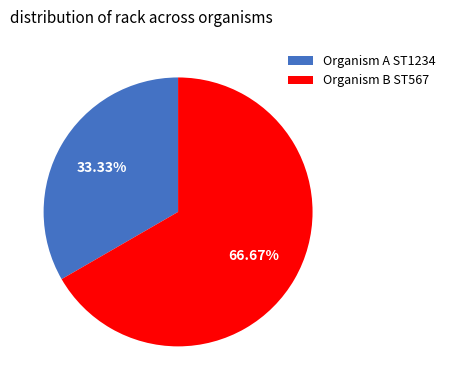

Approximately how many times larger is the value at Organism A ST1234 compared to Organism B ST567?

0.5